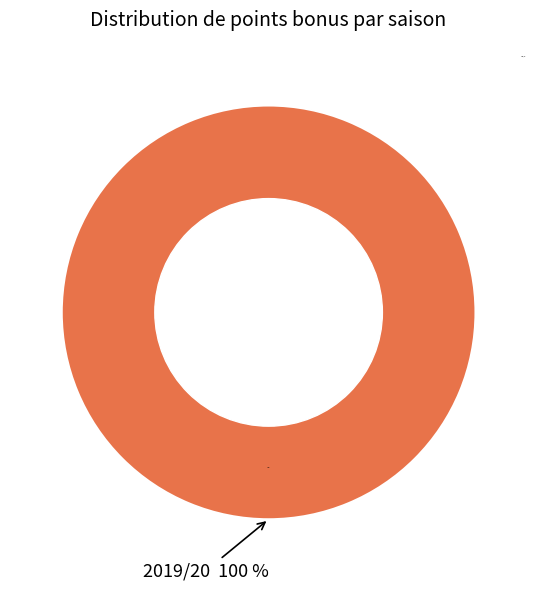

Is it true that 2019/20 is 99% of the pie?

False